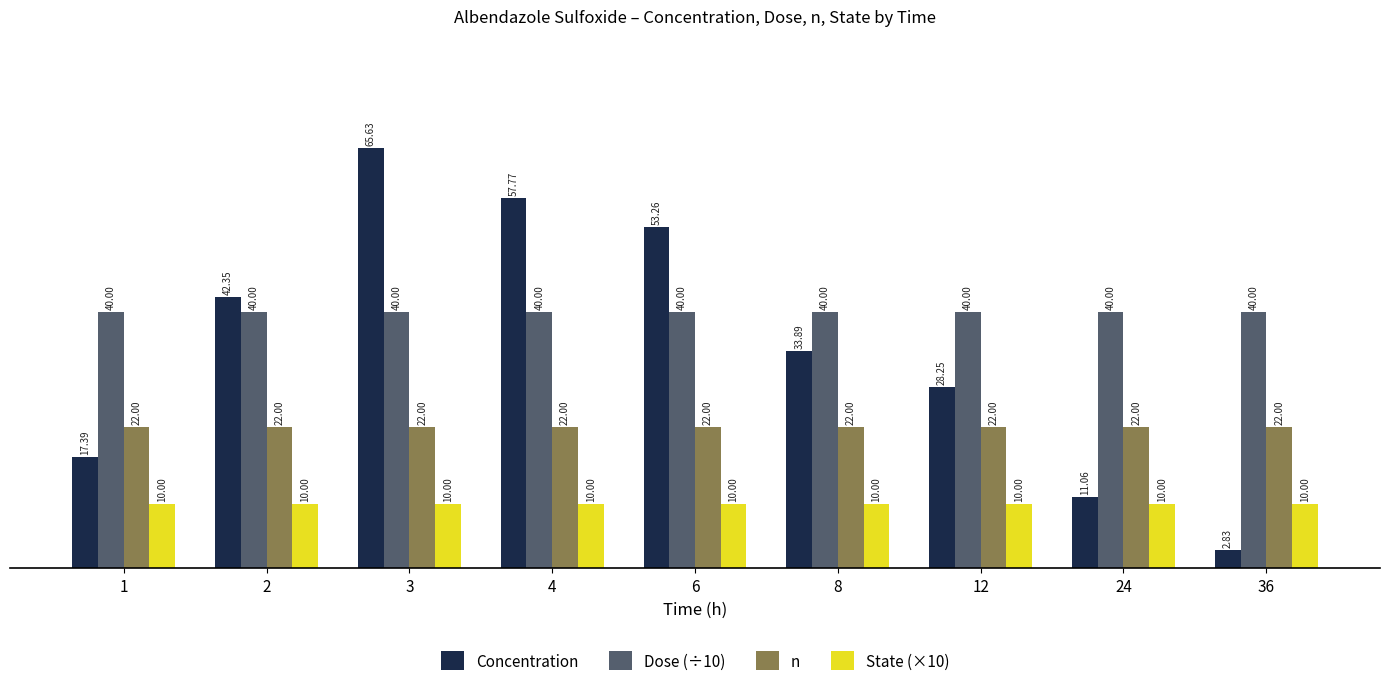

The n series shows 22.0 at 12. True or false?

True